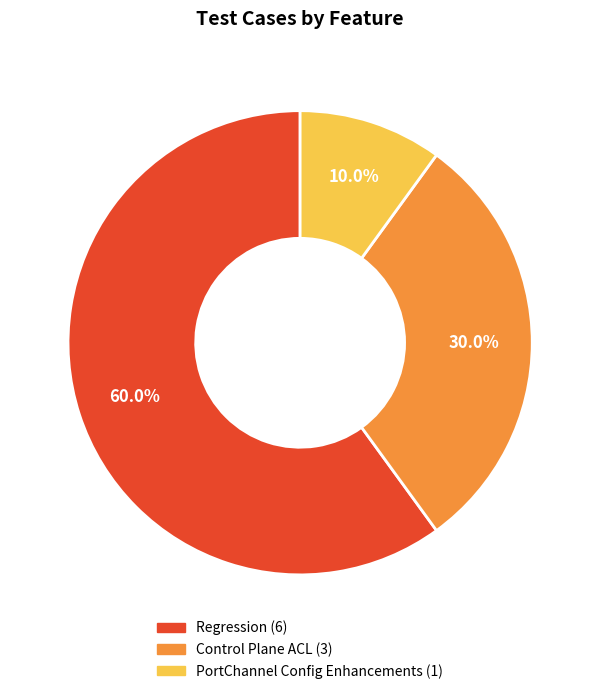

To the nearest percent, what percentage of the pie is Regression?

60%